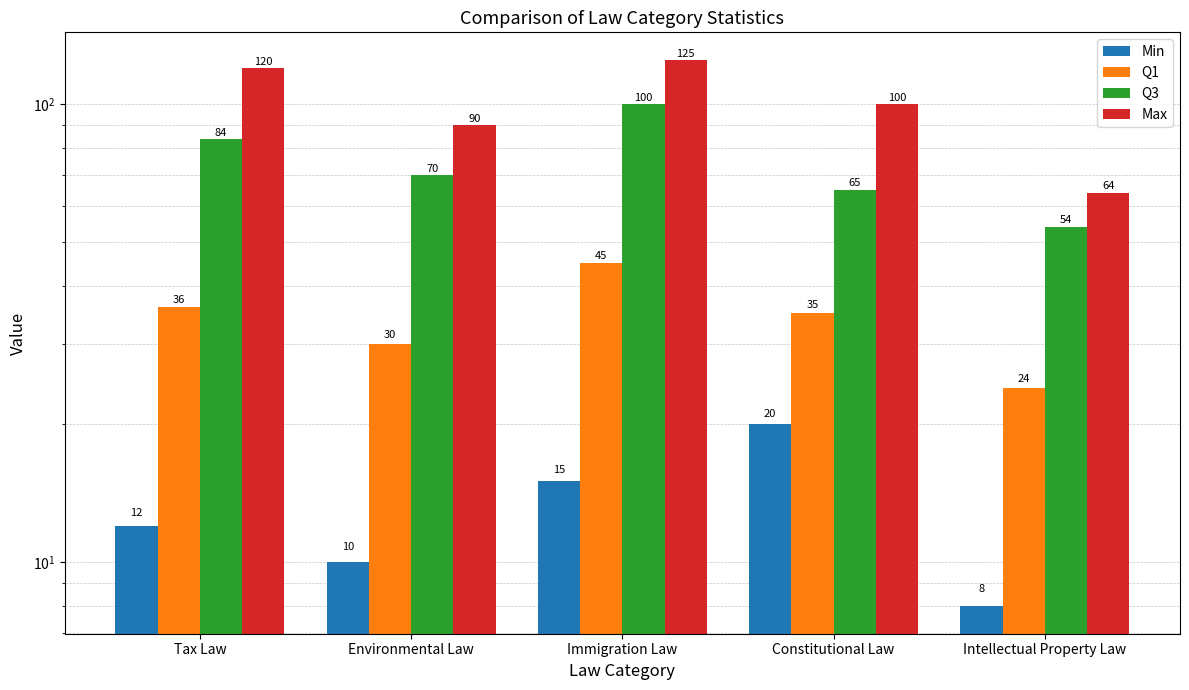

Read the Q1 value at Intellectual Property Law.

24